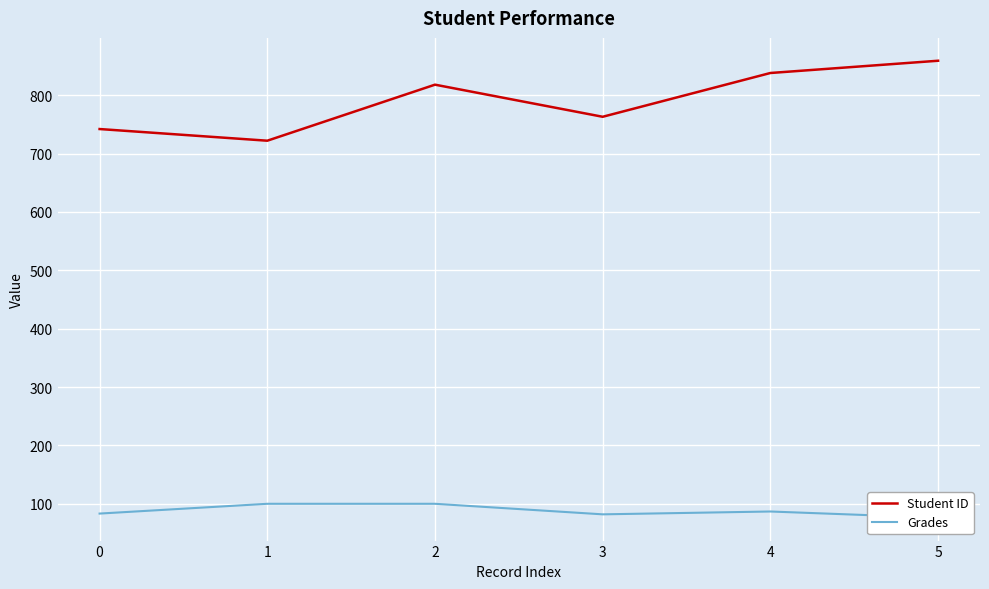

True or false: Student ID has a value of 742 at 0.

True